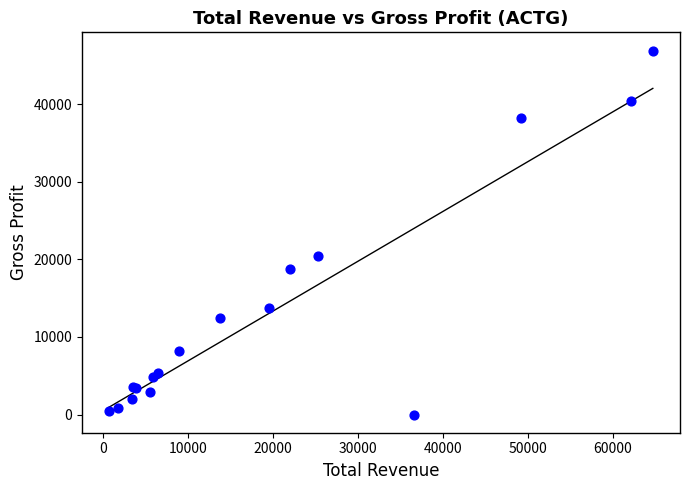

What Y value in the scatter plot is closest to 23450?

20400